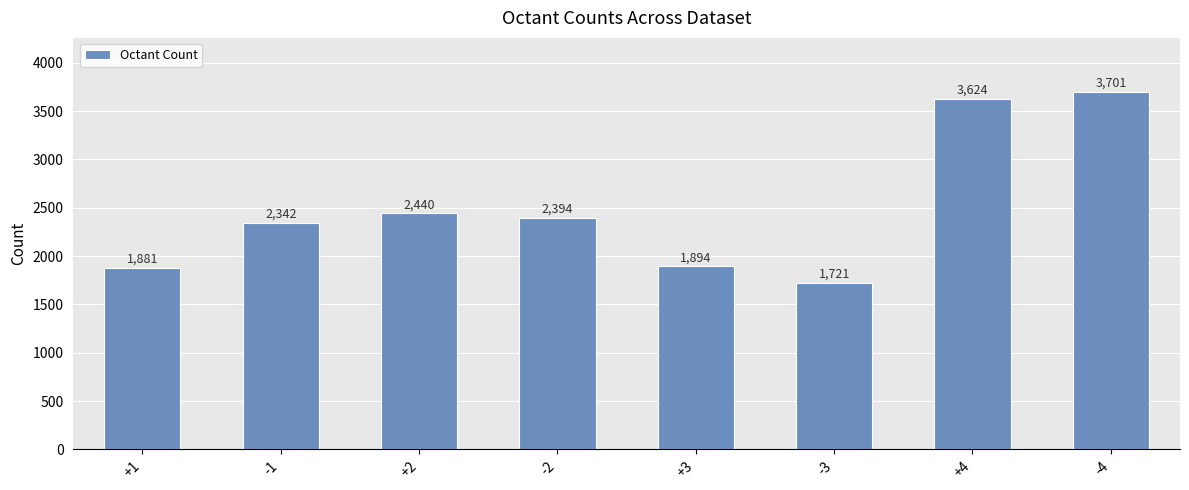

Reading left to right, extract all data points from this chart.

1881	2342	2440	2394	1894	1721	3624	3701